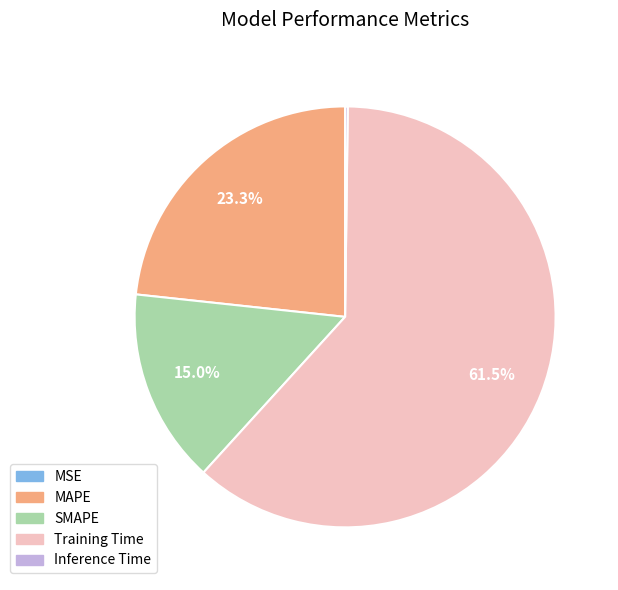

What is the largest slice in the pie chart?

Training Time